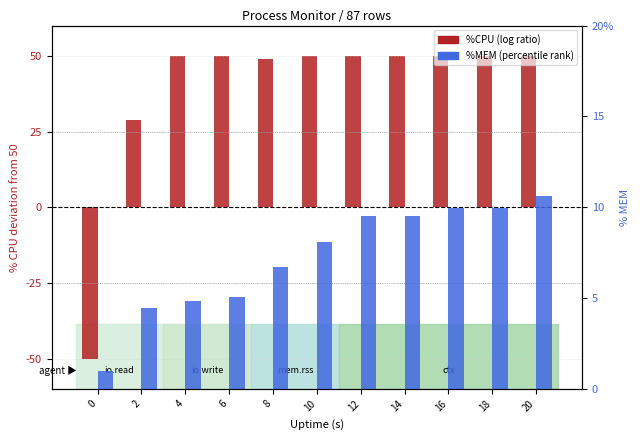

How many values in %CPU (centered at 50) are below zero?

1